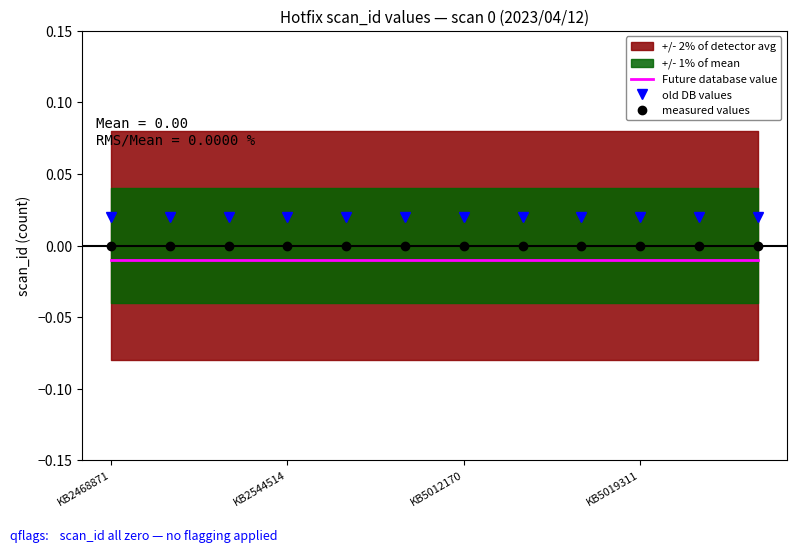

List the series in order of their peak value, highest first.

old DB values, measured values, Future database value